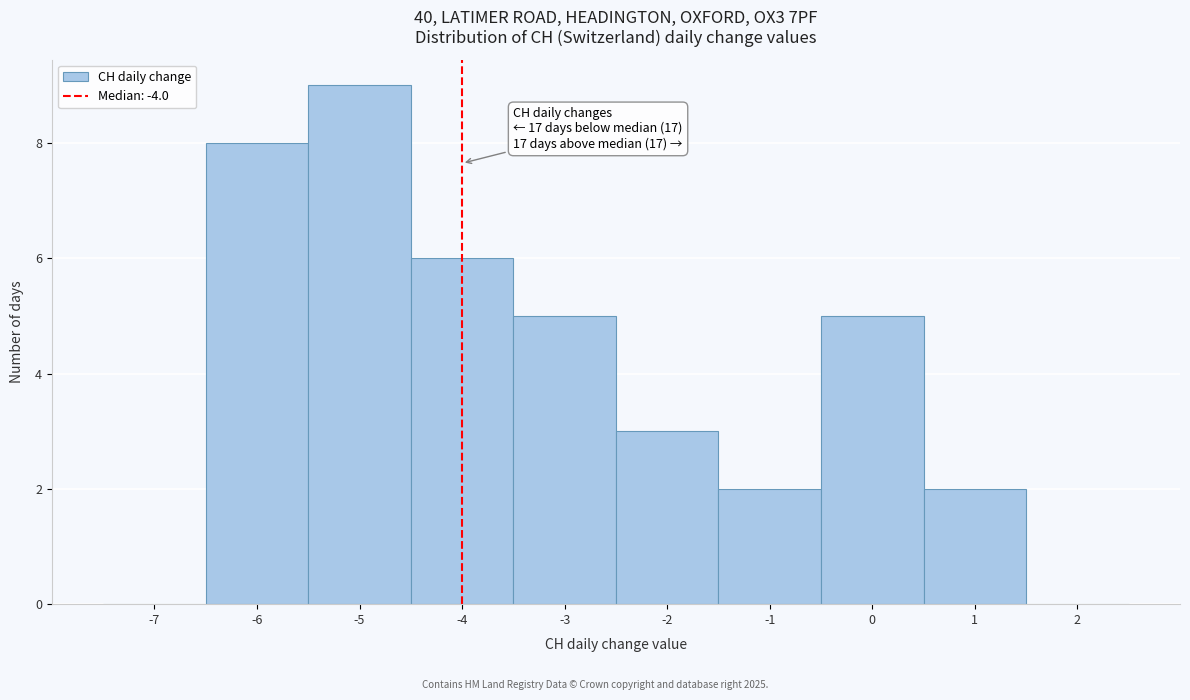

Which range on the x-axis has the tallest bar?

-5.5 to -4.5